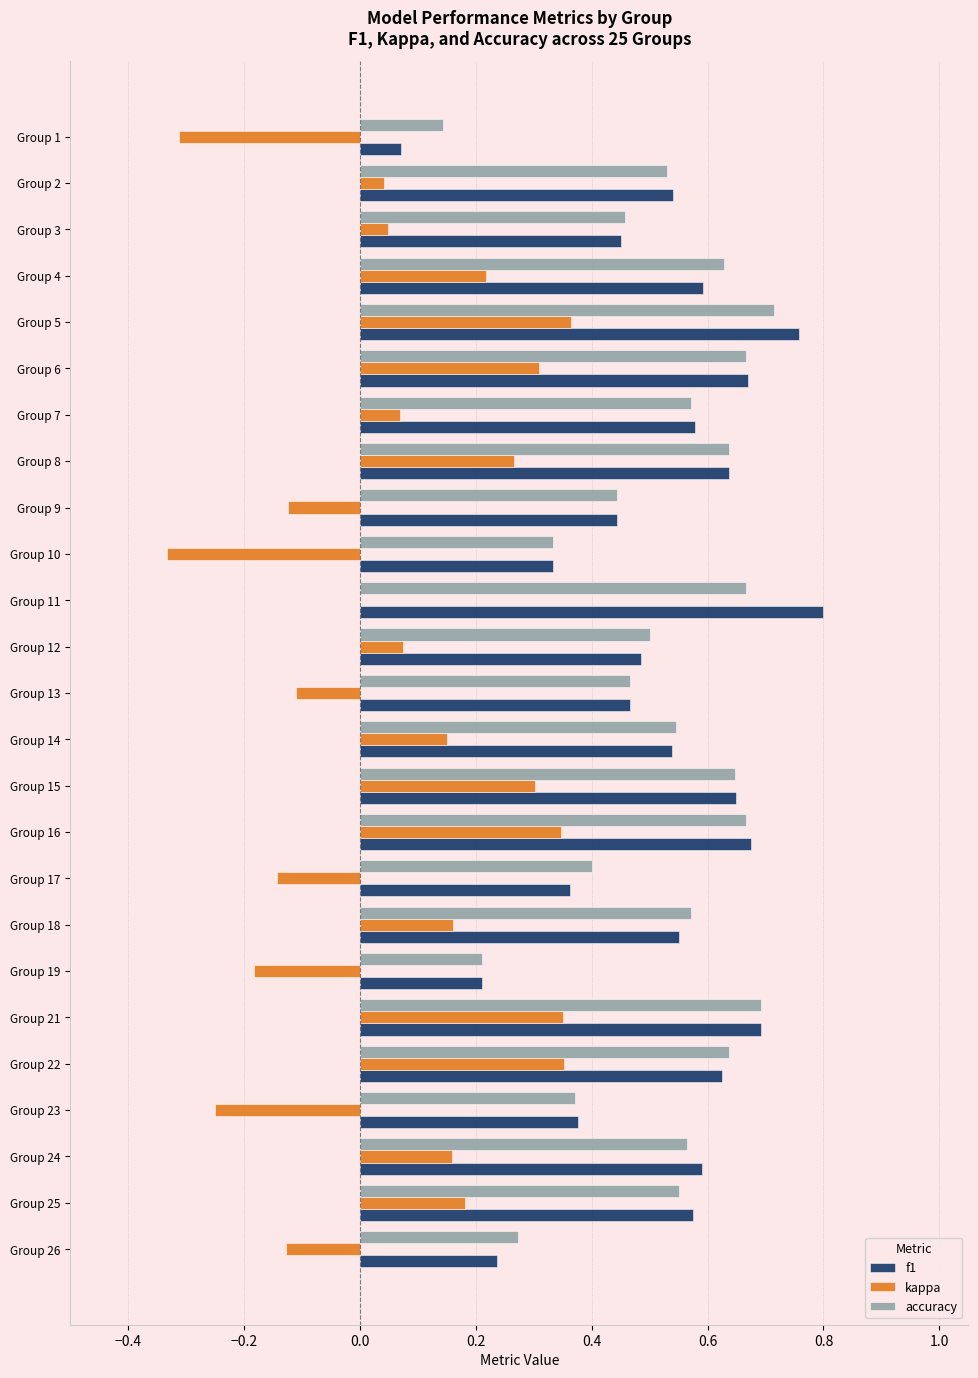

True or false: accuracy has a value of 0.2 at Group 19.

True